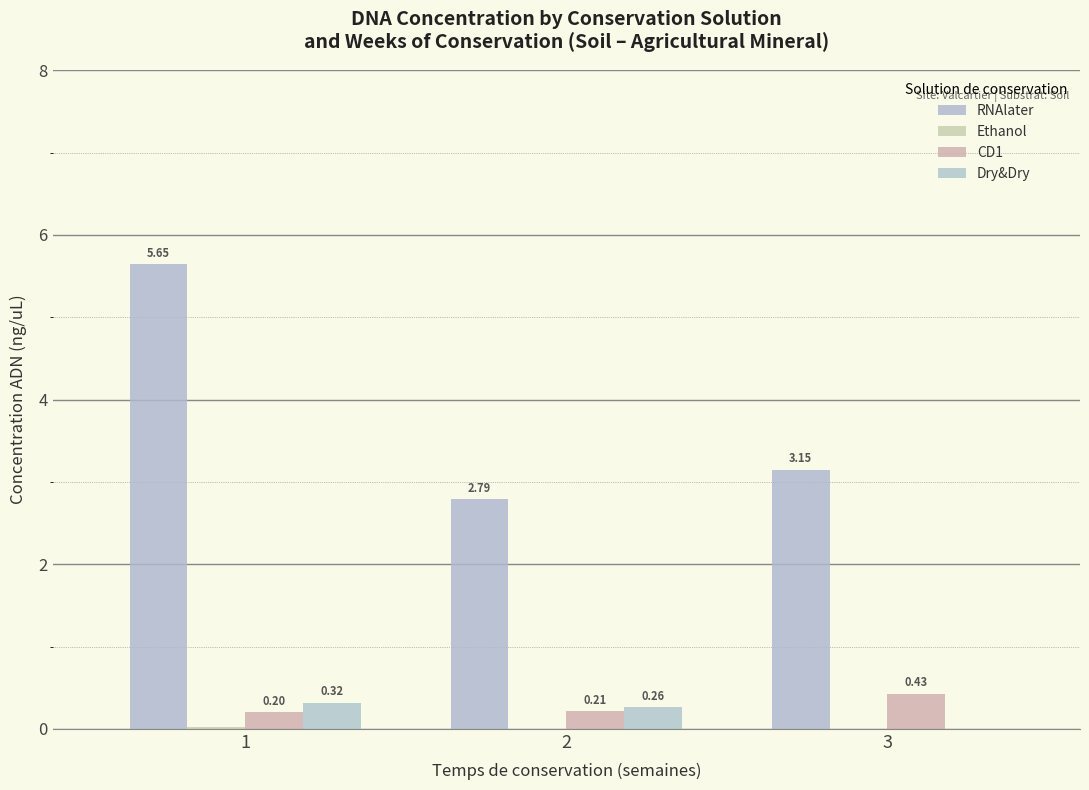

What is the average value of the Dry&Dry series?

0.2